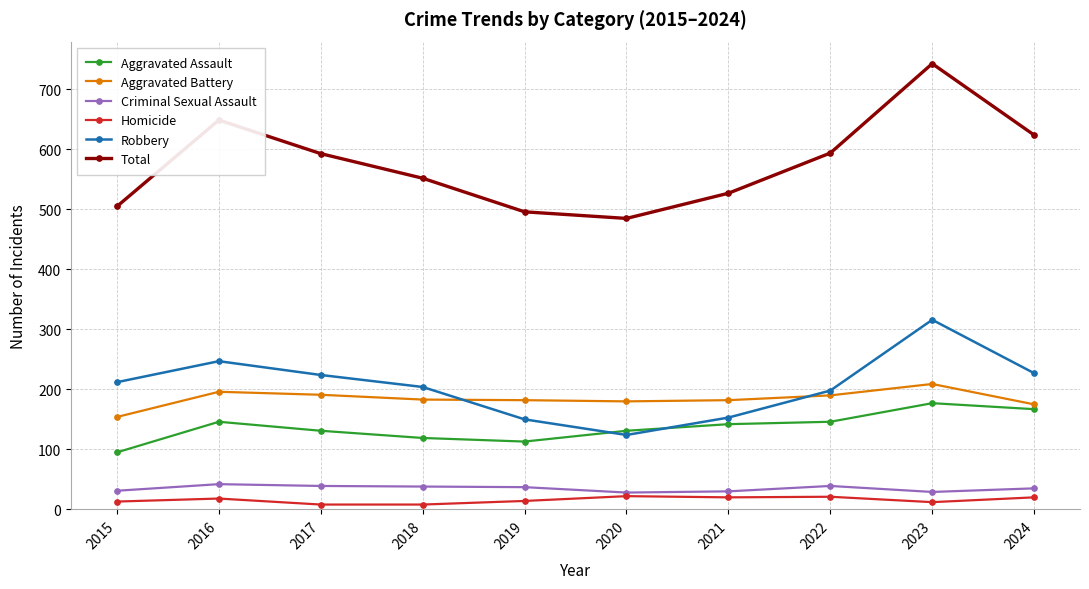

How many categories are shown in the chart?

10